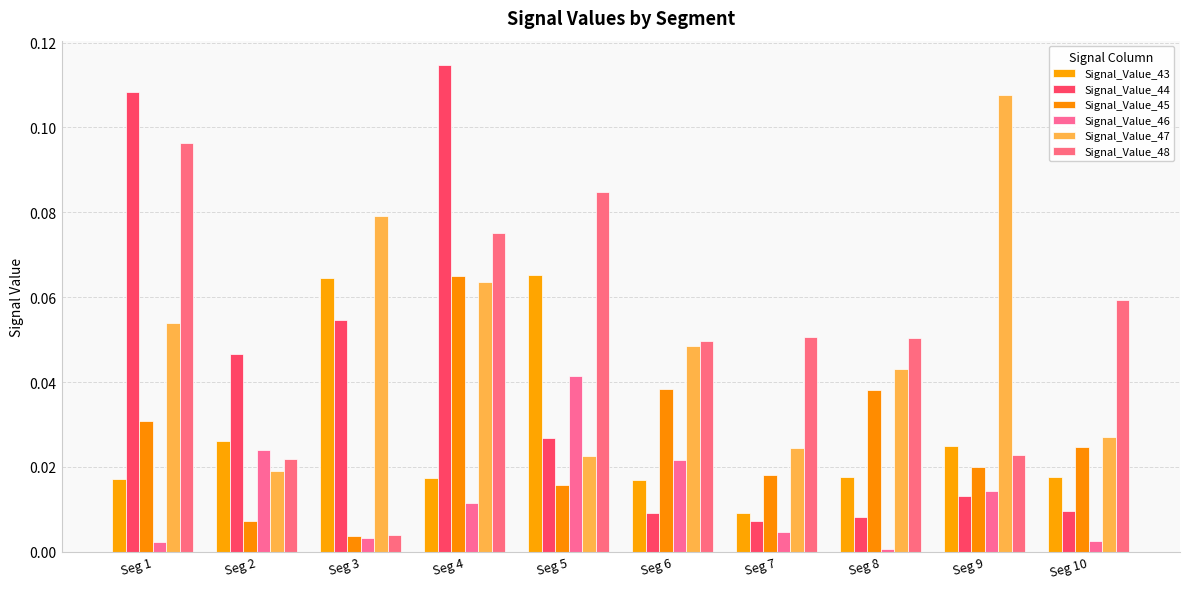

How many groups of bars are there?

10